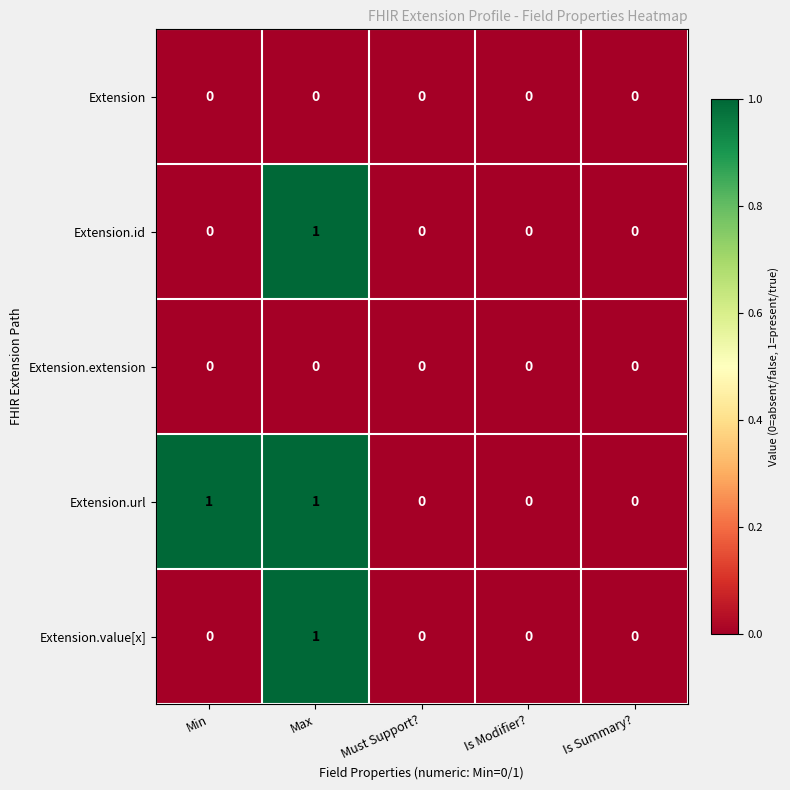

Reading left to right, what are all the values shown in this chart?

Extension: Min=0	Max=0	Must Support?=0	Is Modifier?=0	Is Summary?=0
Extension.id: Min=0	Max=1	Must Support?=0	Is Modifier?=0	Is Summary?=0
Extension.extension: Min=0	Max=0	Must Support?=0	Is Modifier?=0	Is Summary?=0
Extension.url: Min=1	Max=1	Must Support?=0	Is Modifier?=0	Is Summary?=0
Extension.value[x]: Min=0	Max=1	Must Support?=0	Is Modifier?=0	Is Summary?=0